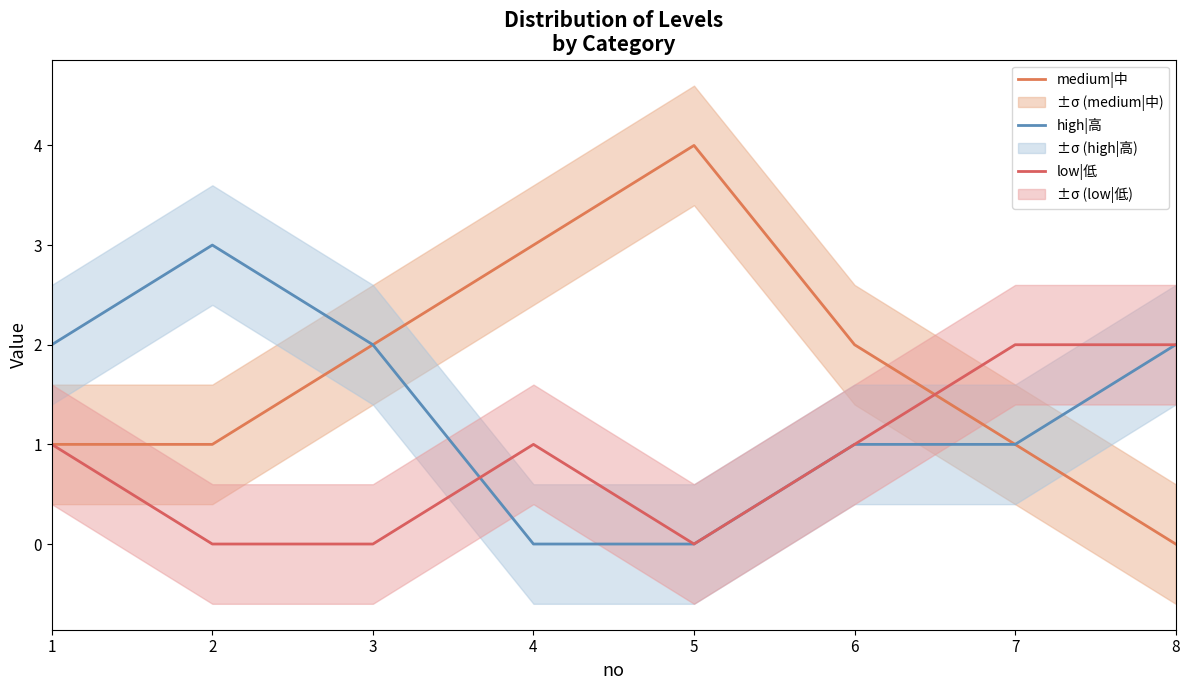

How many data points in high|高 are less than 2?

4